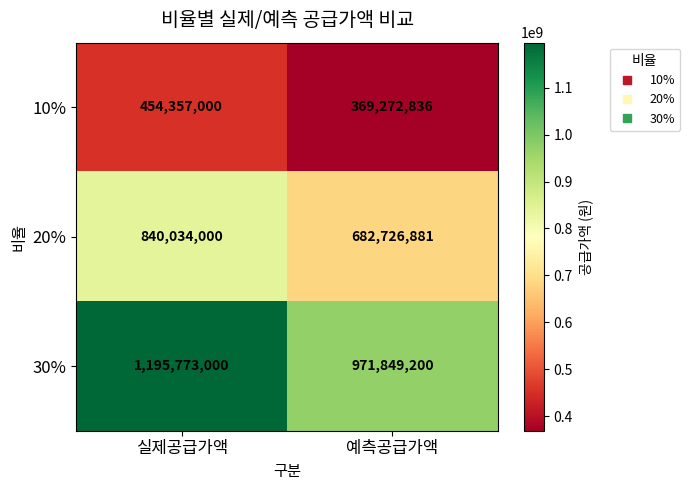

The 10% series shows 369272836 at 예측공급가액. True or false?

True